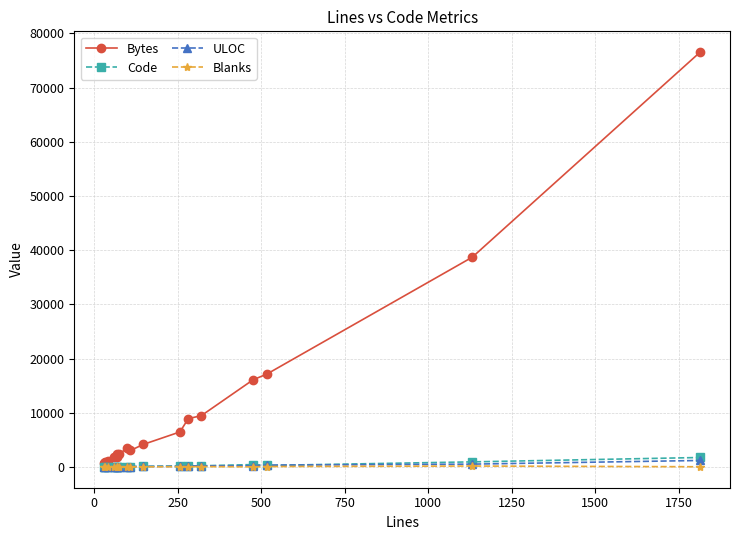

Reading left to right, transcribe all the data shown in this chart.

Bytes: 733	853	1115	1762	2419	1886	2406	3512	3047	4158	6470	8925	9474	16095	17141	38721	76568
Code: 25	24	28	55	53	56	52	74	70	114	196	184	220	446	283	946	1752
ULOC: 23	29	32	39	42	47	35	55	75	101	112	196	214	233	342	530	1204
Blanks: 5	3	8	4	13	10	22	24	24	28	61	46	68	29	82	177	43